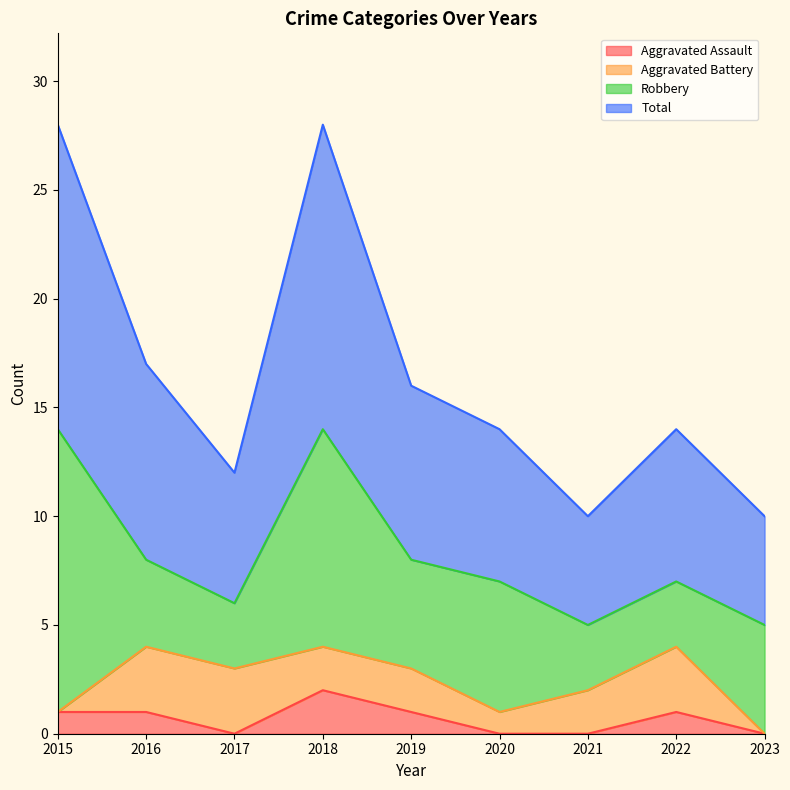

Is it true that Aggravated Assault equals 1 at 2022?

True